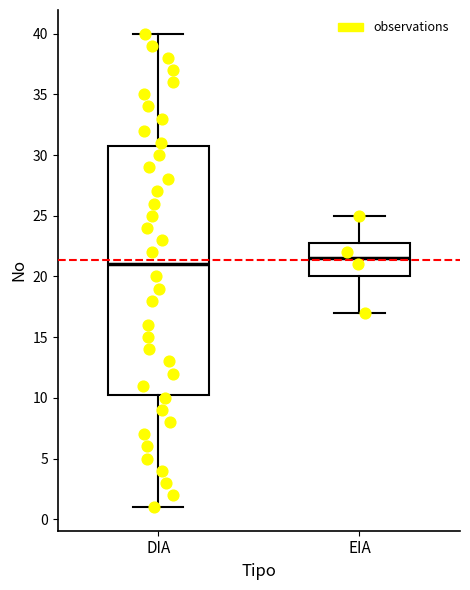

Comparing the boxes themselves (not the whiskers), which one is the tallest?

DIA